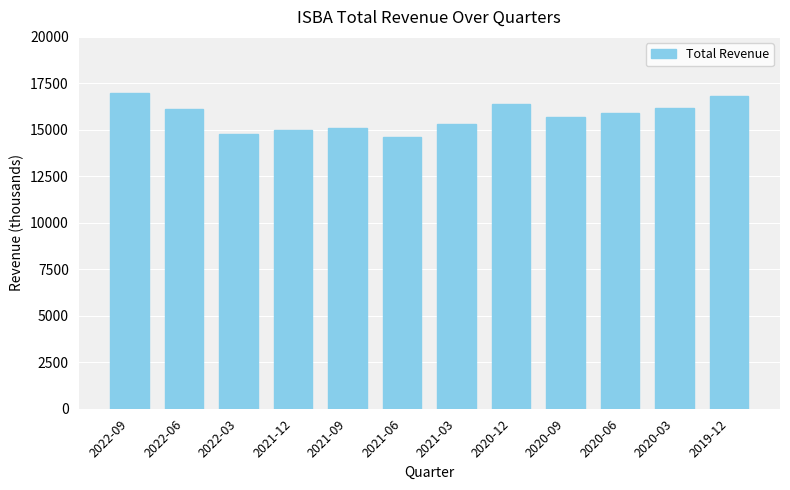

At which label does the data first exceed 15900?

2022-09